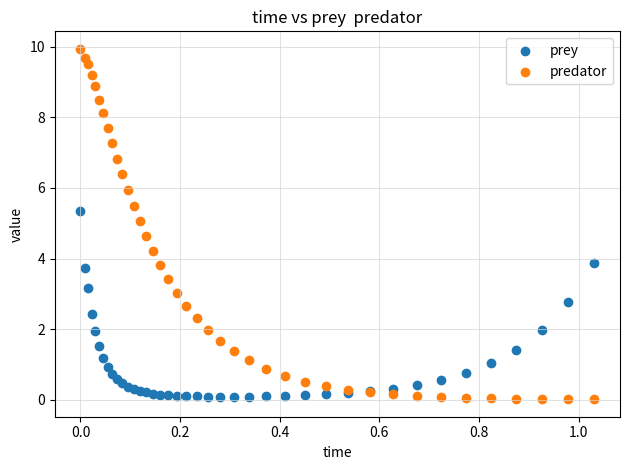

Which series reaches the maximum Y coordinate?

predator